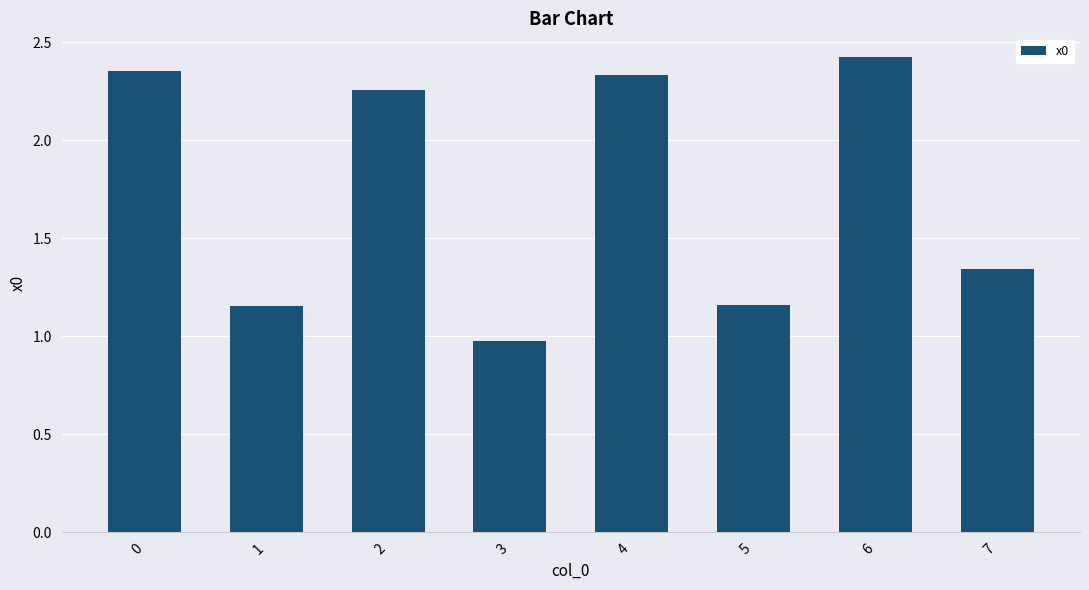

What is the average value?

1.7